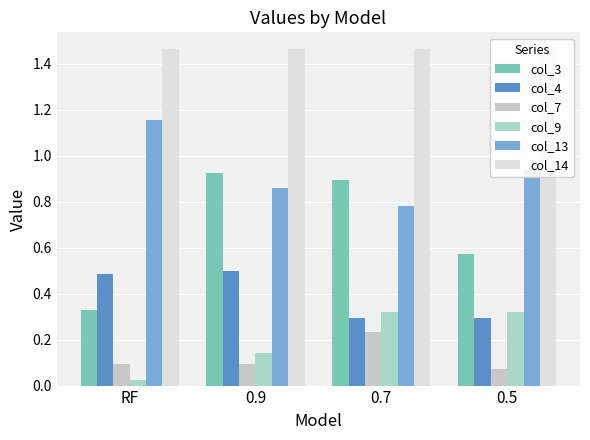

How many bars are there in each group?

6